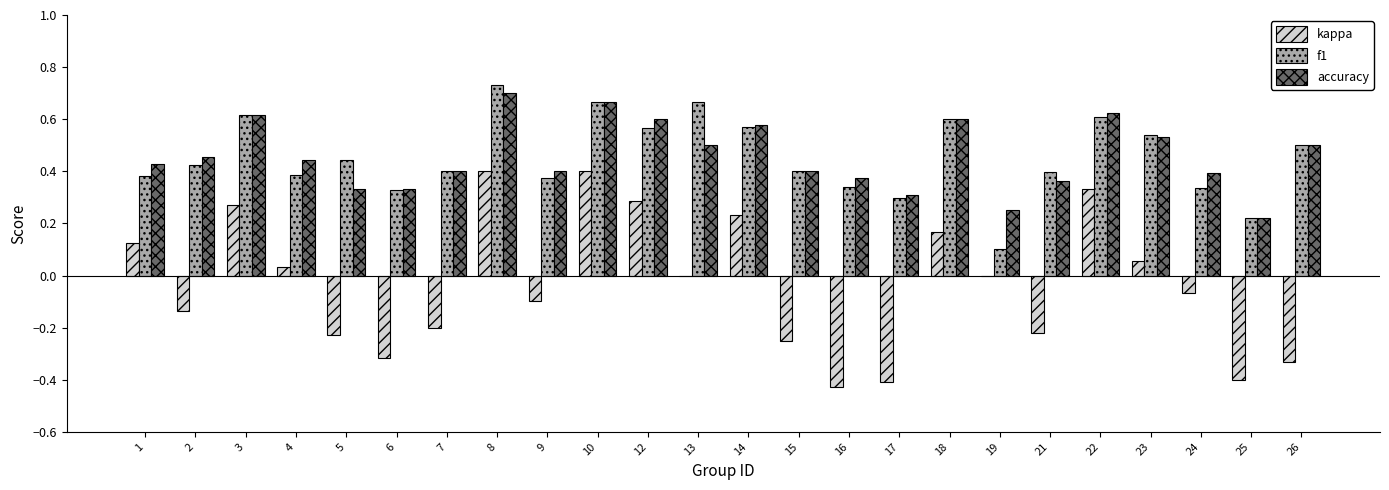

How many groups of bars are there?

24